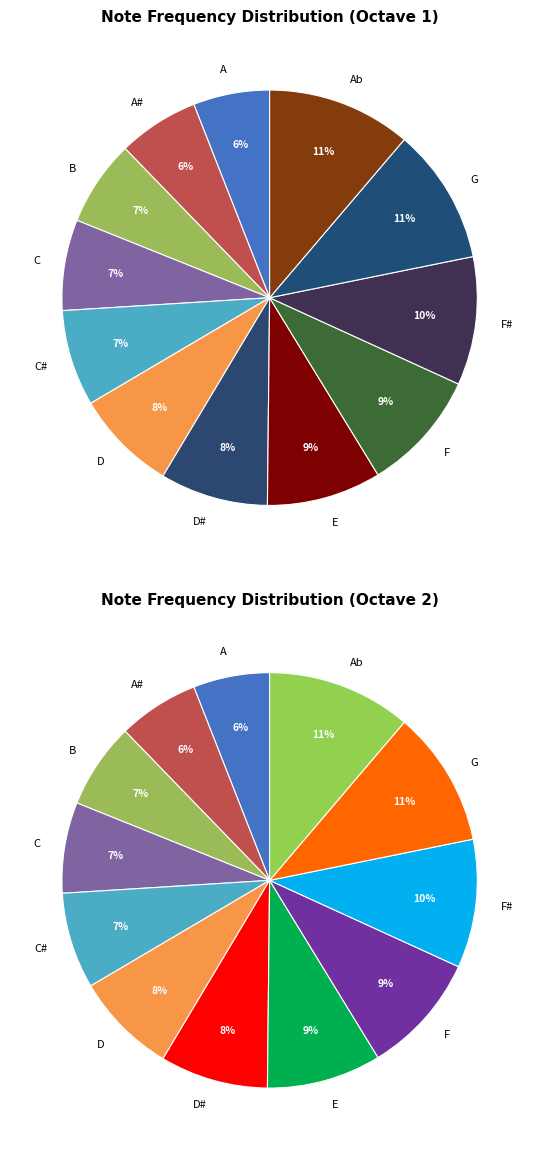

What is the ratio of the value at A# to the value at G?

0.6